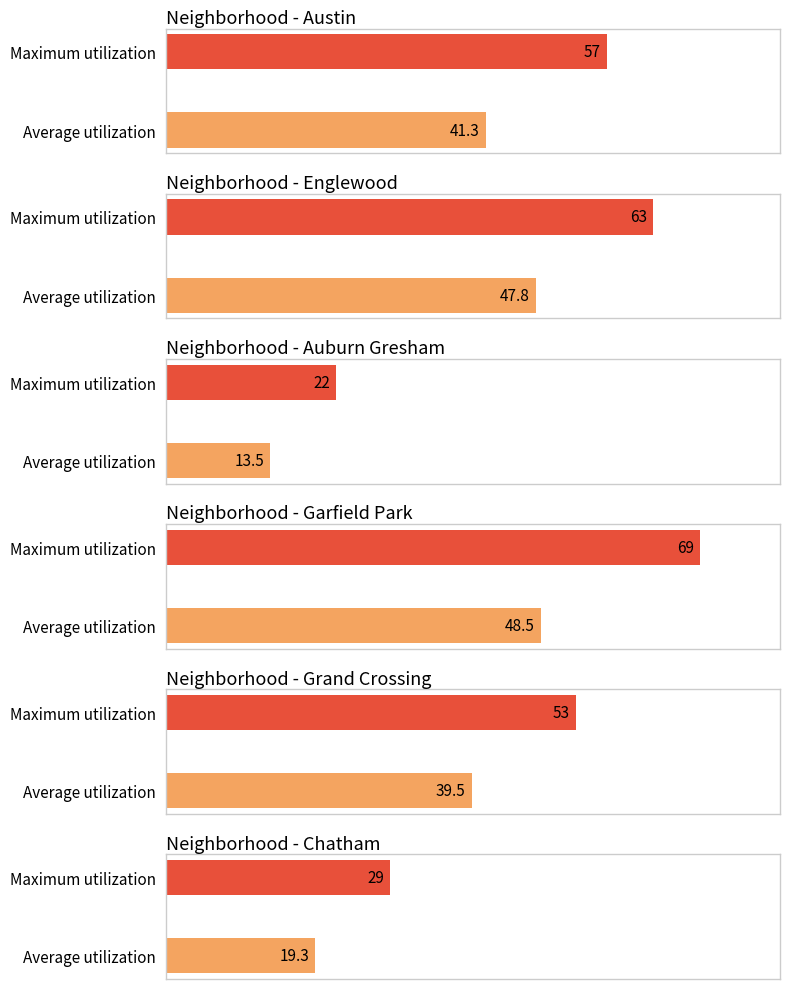

What is the label of the 4th bar from the right?

Auburn Gresham